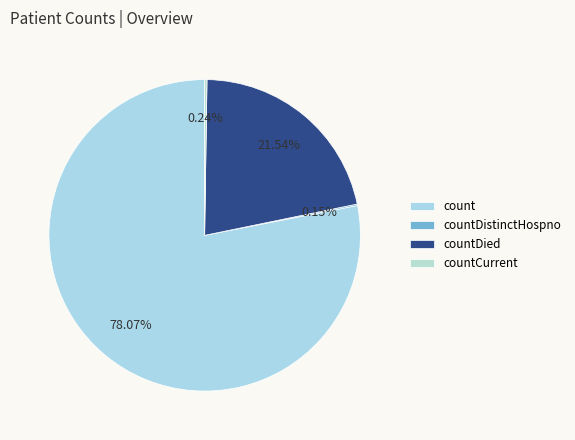

To the nearest percent, what is the difference between the largest and smallest slice percentages?

78%